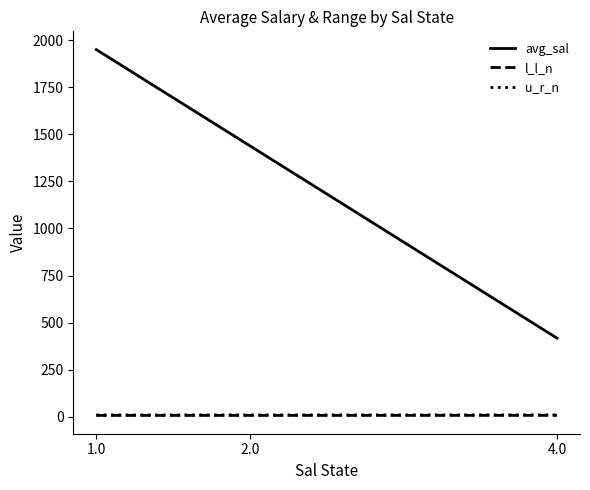

Which series has the largest total across all categories?

avg_sal